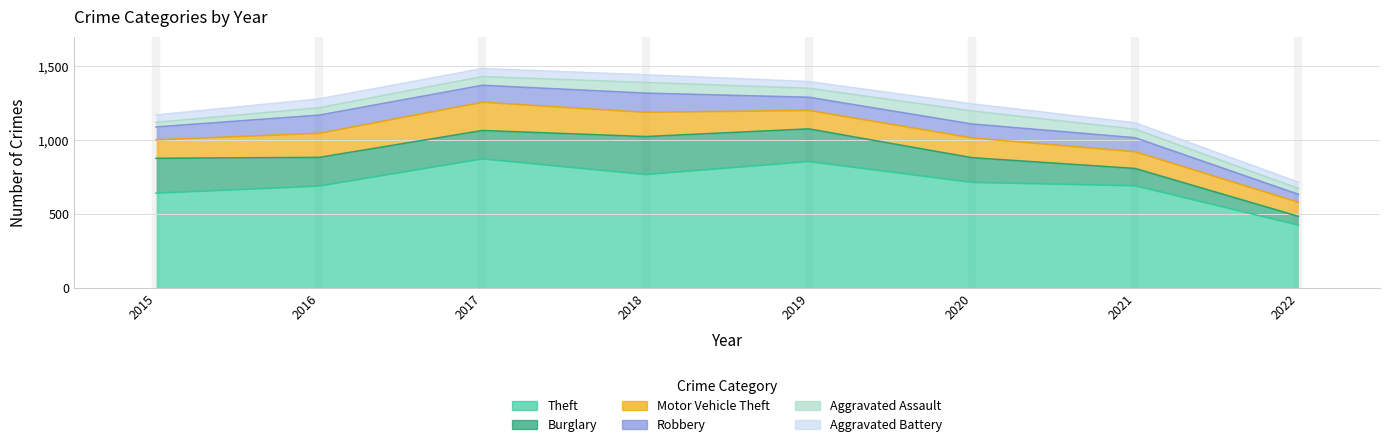

How many lines are shown in the chart?

6